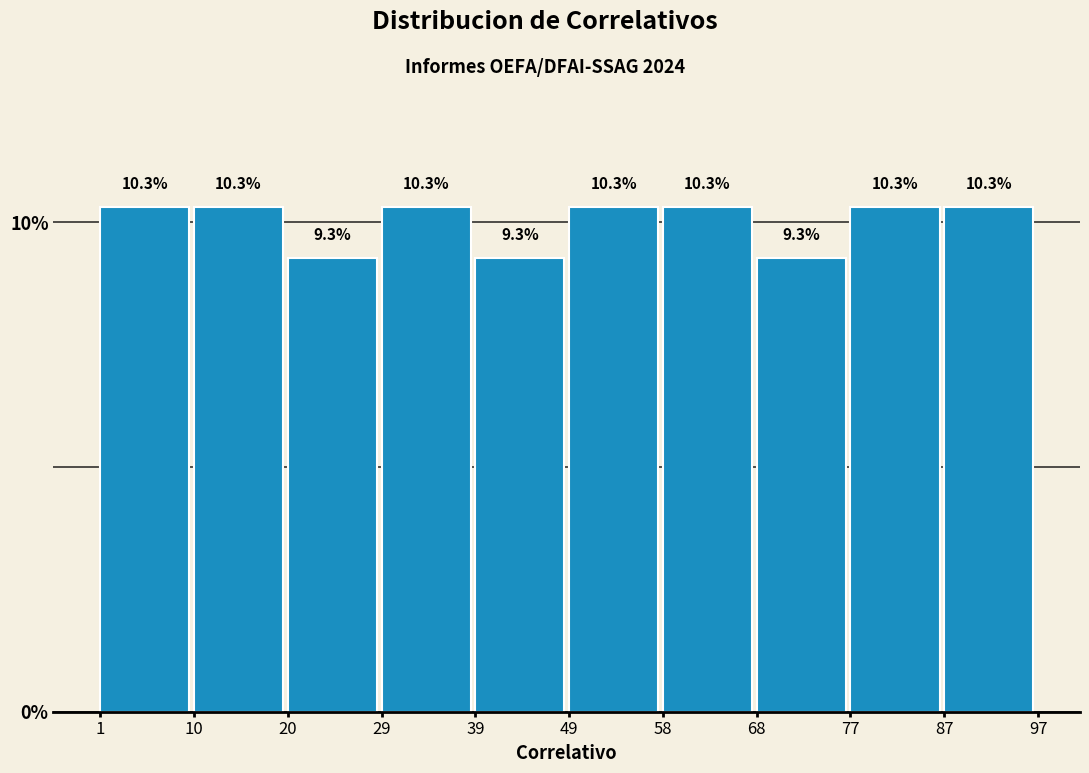

Reading left to right, transcribe this chart: for each bar, give the range it covers on the x-axis and its height.

1 to 10: 10.3
10 to 20: 10.3
20 to 29: 9.3
29 to 39: 10.3
39 to 49: 9.3
49 to 58: 10.3
58 to 68: 10.3
68 to 77: 9.3
77 to 87: 10.3
87 to 97: 10.3